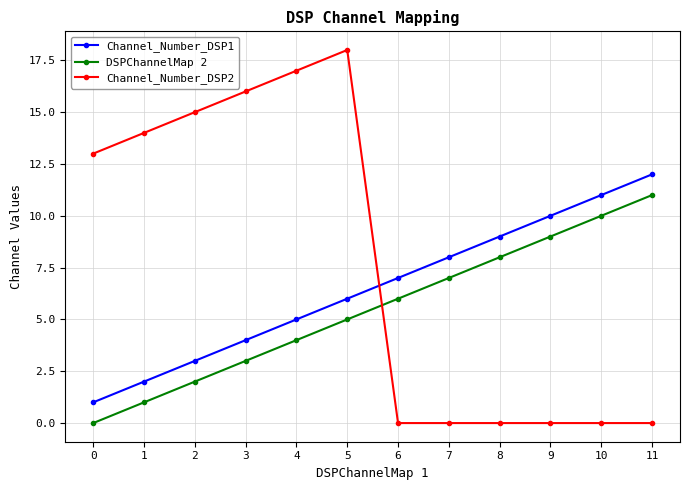

Reading left to right, list all the values displayed in this chart.

Channel_Number_DSP1: 1	2	3	4	5	6	7	8	9	10	11	12
DSPChannelMap 2: 0	1	2	3	4	5	6	7	8	9	10	11
Channel_Number_DSP2: 13	14	15	16	17	18	0	0	0	0	0	0